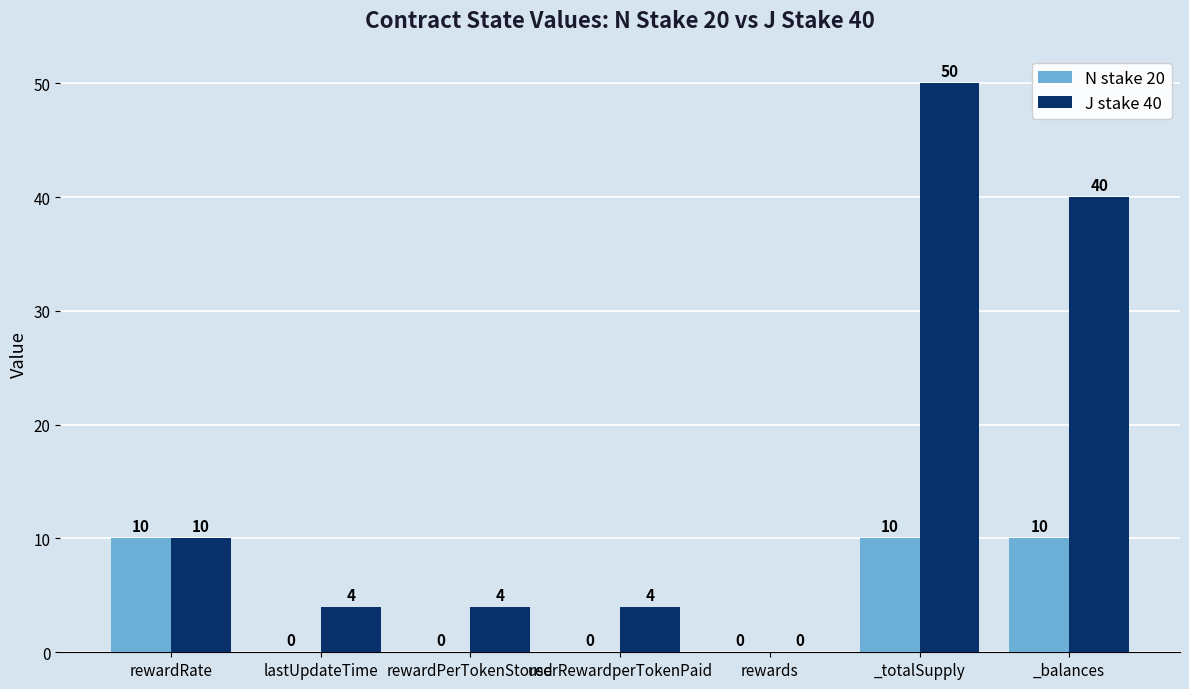

At which label does J stake 40 reach its peak?

_totalSupply